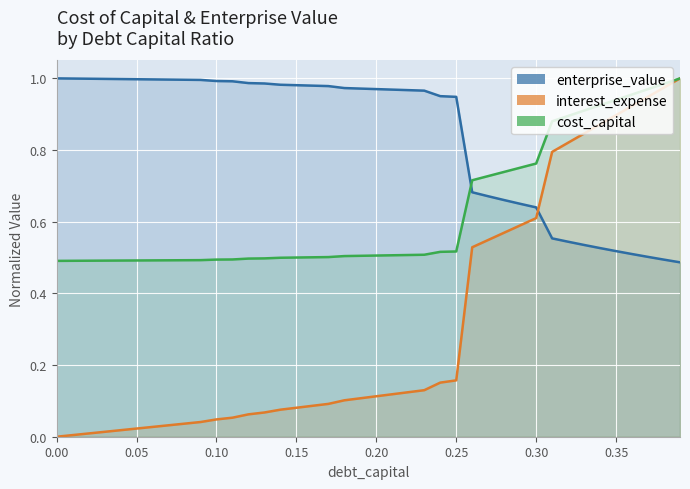

Where do interest_expense and enterprise_value first cross each other?

0.3 and 0.31